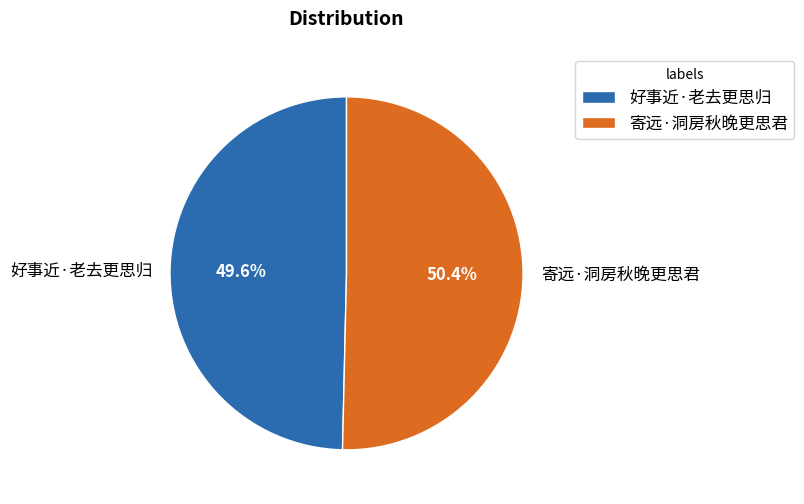

True or false: 好事近·老去更思归 accounts for 50% of the total.

True